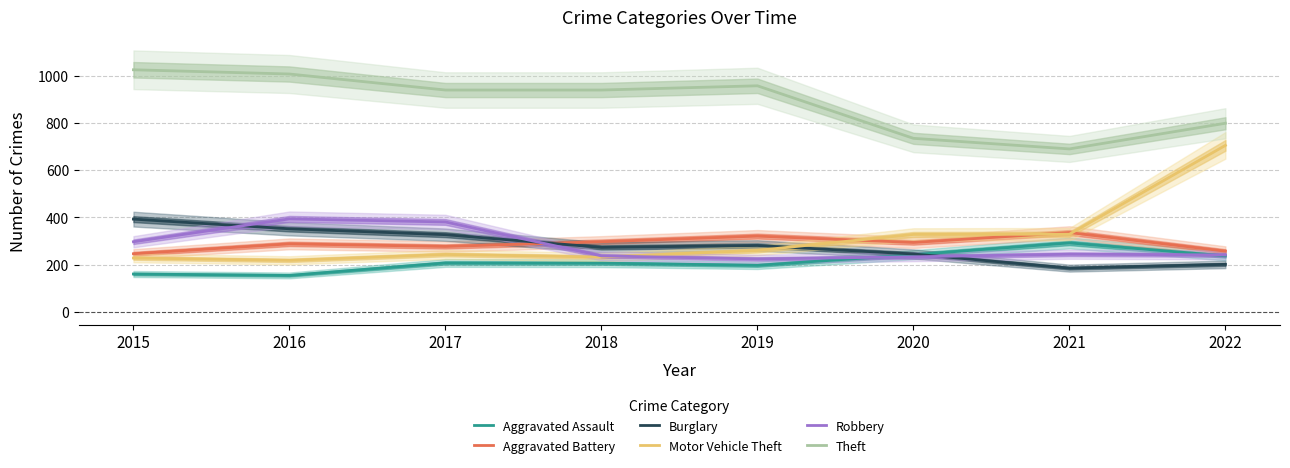

How many data points does each series have?

8